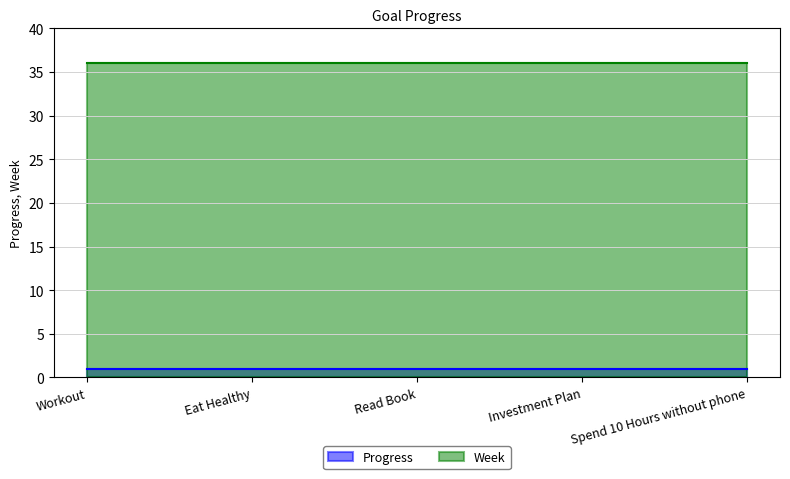

What are all the series names shown in the legend?

Progress, Week